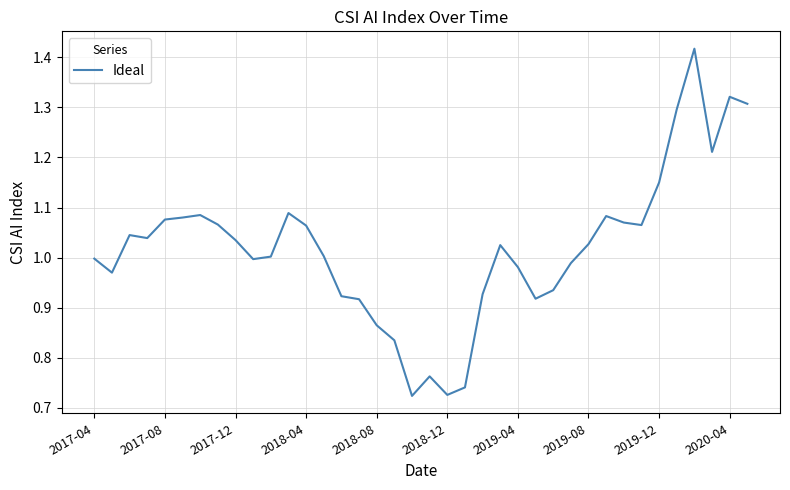

At which category does the chart reach its peak across all series?

34